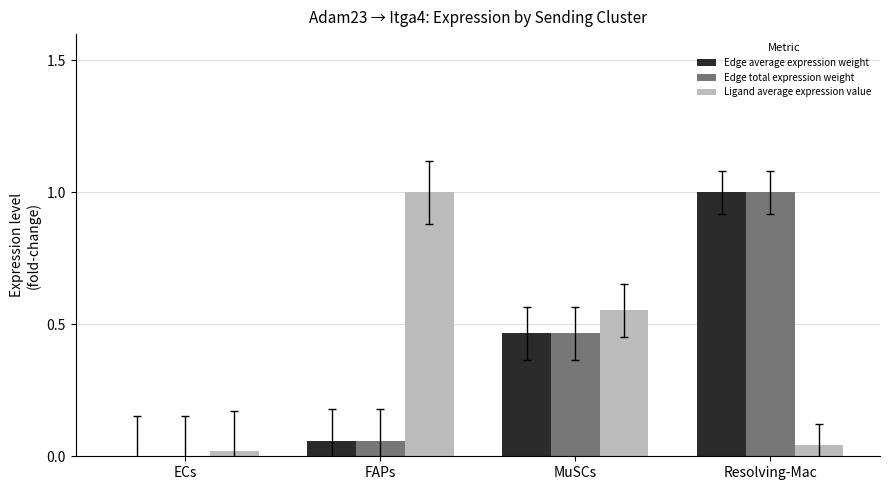

What is the maximum value shown in the chart?

1.0